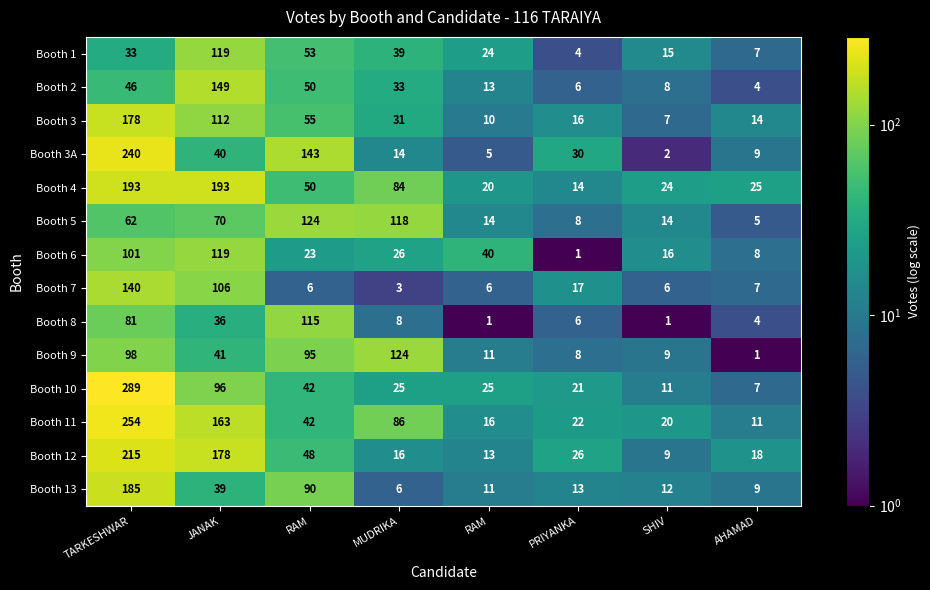

What is the total value across all series at TARKESHWAR?

2115